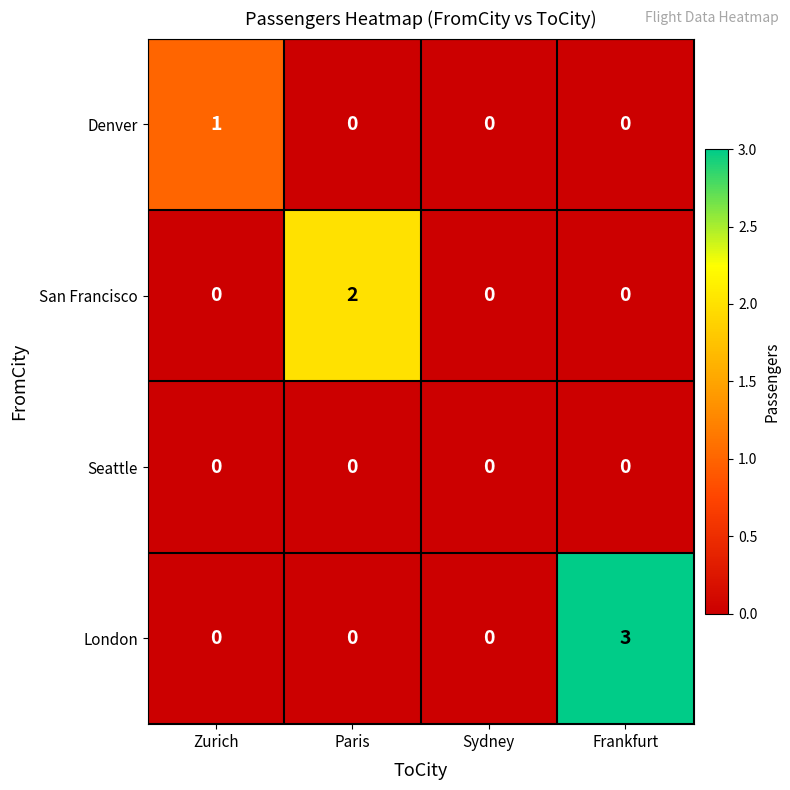

How many distinct data groups are displayed?

4